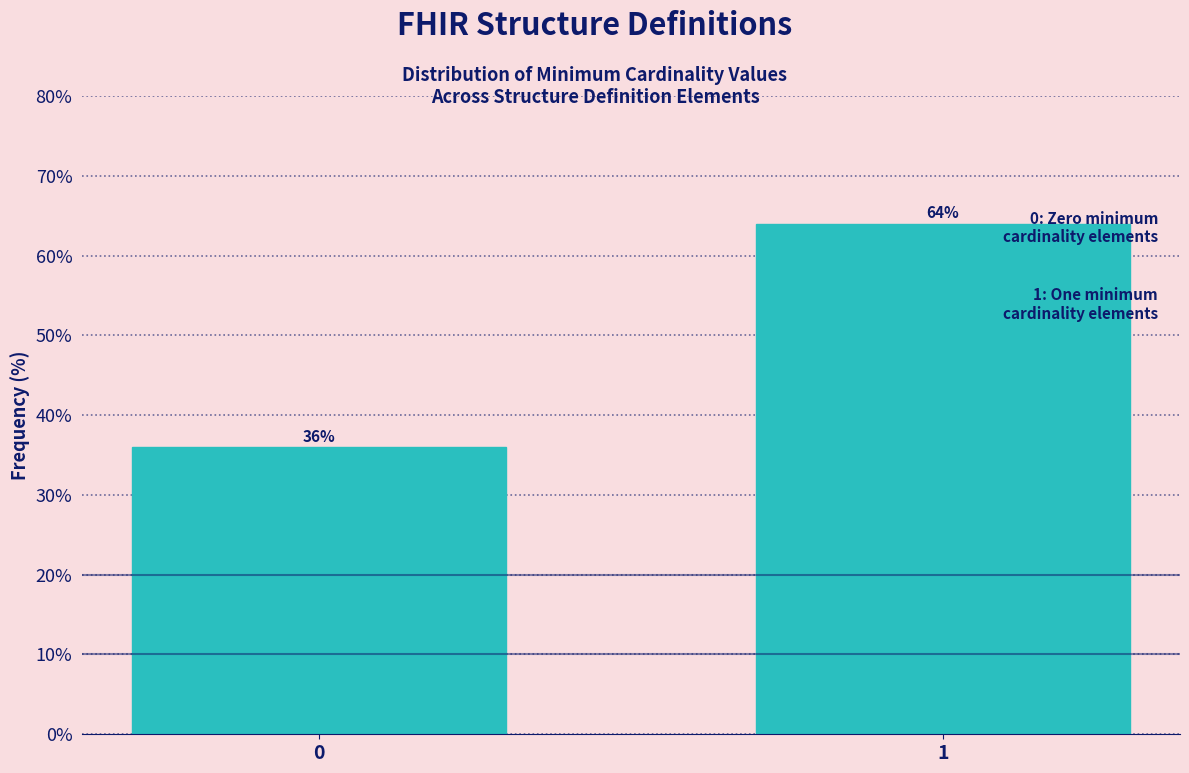

Reading left to right, transcribe all the data shown in this chart.

36	64